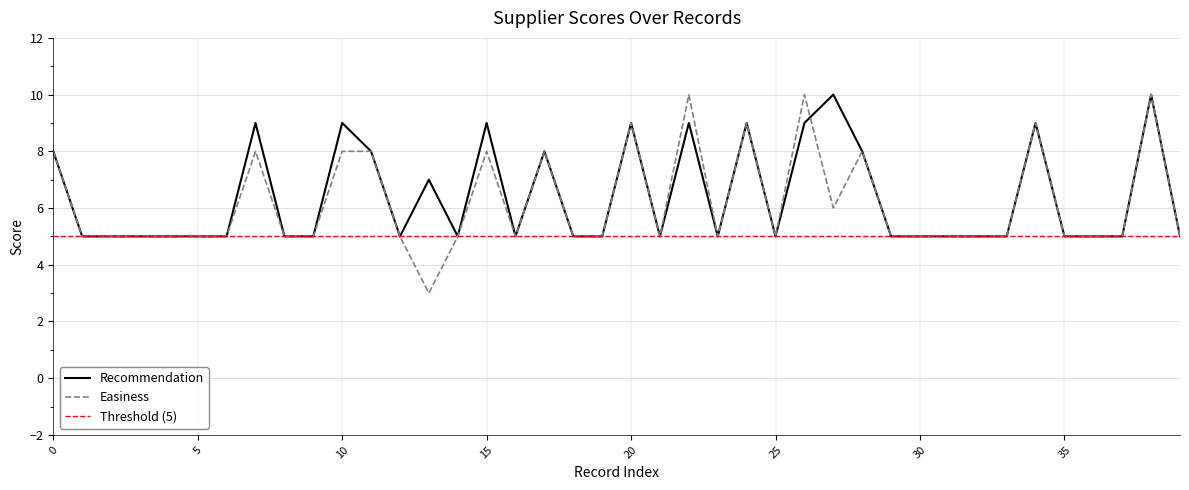

What is the difference between the second highest and second lowest values in the recommendation series?

5